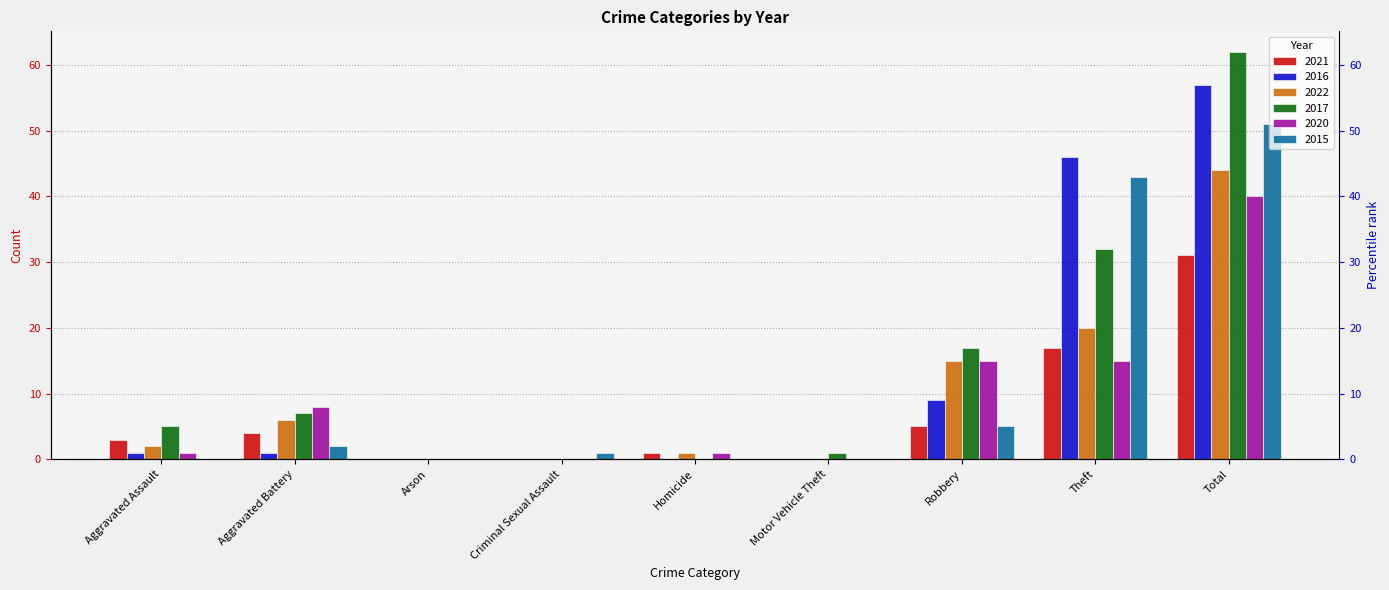

At how many categories does at least one series exceed 33?

2